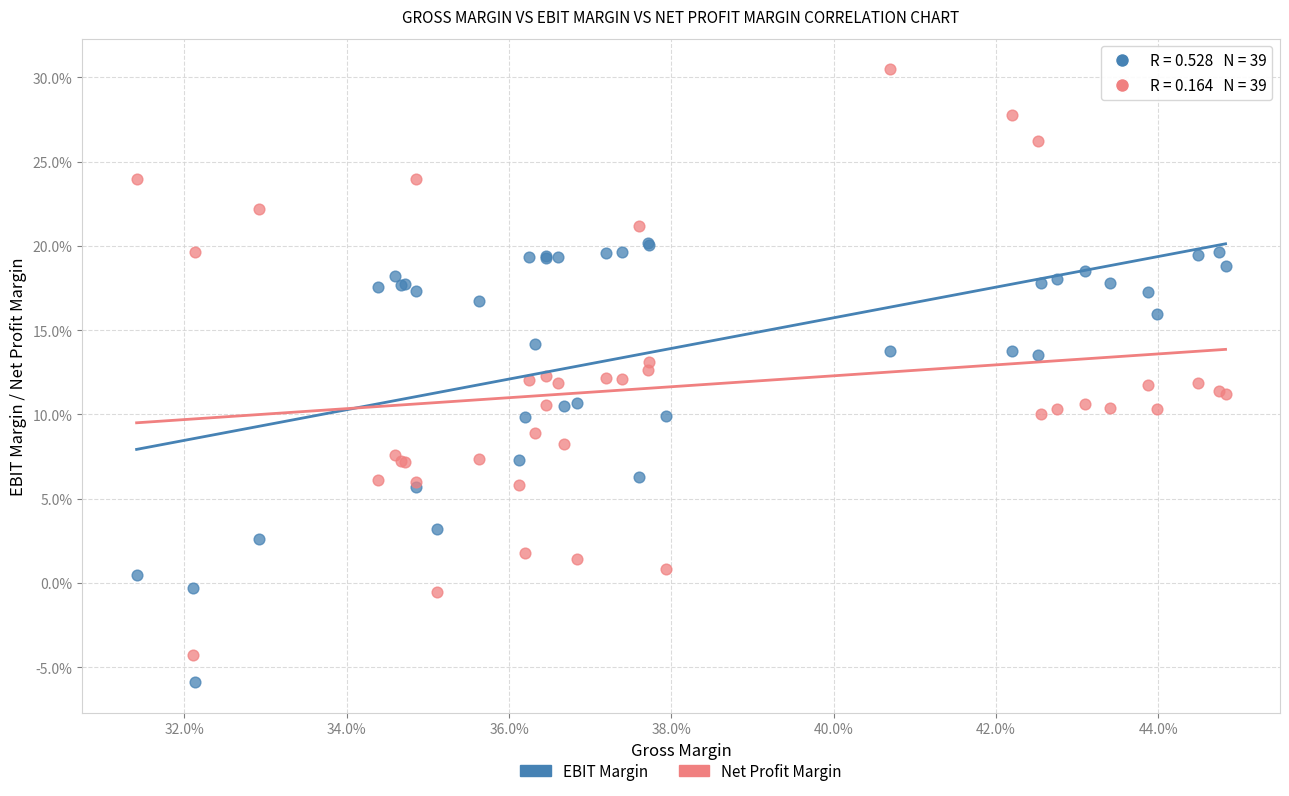

Which series contains the lowest Y value?

EBIT Margin